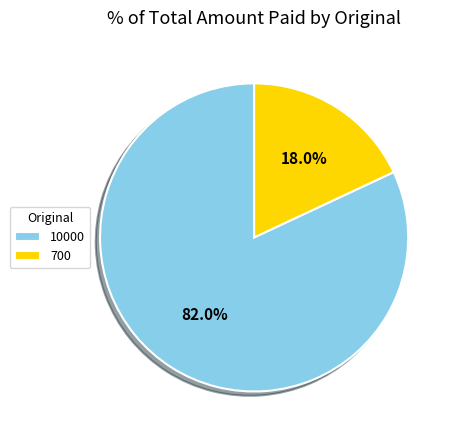

Does any single category account for the majority?

Yes